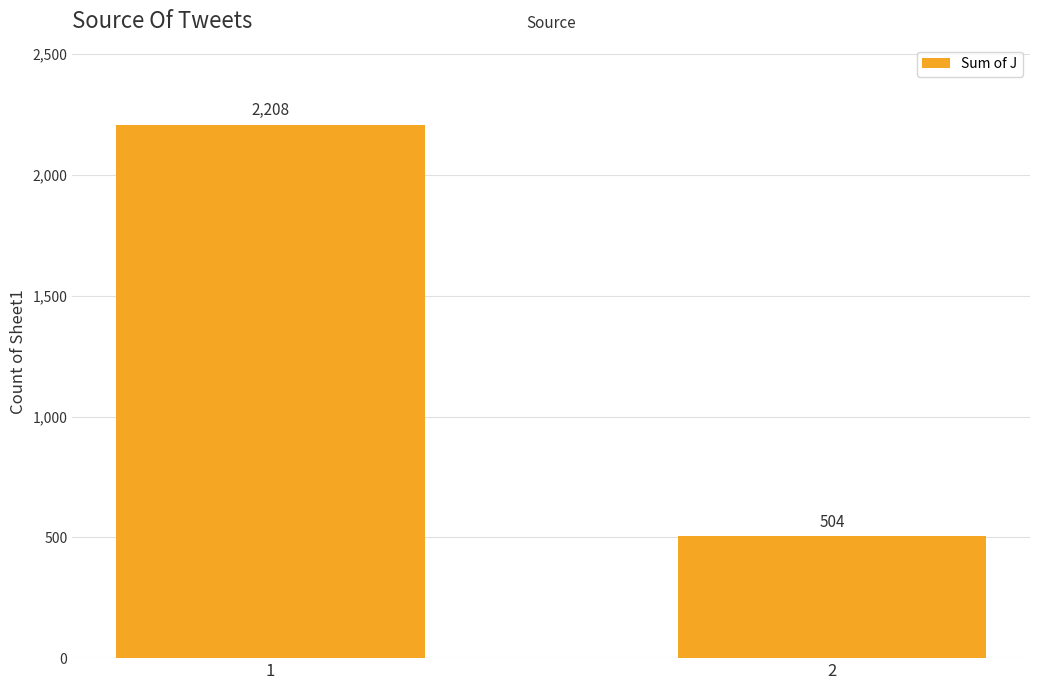

Reading left to right, what are all the values shown in this chart?

2208	504